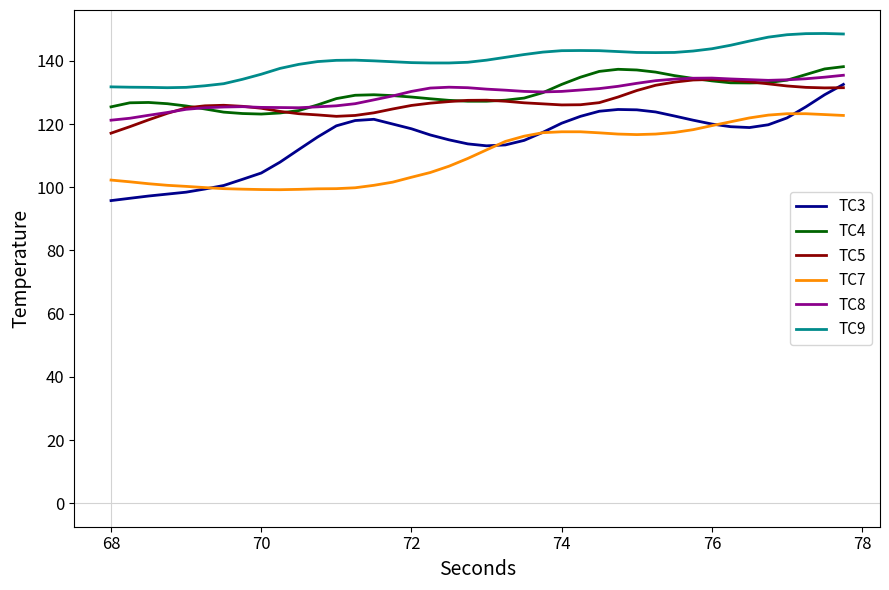

What is the greatest value displayed?

148.7